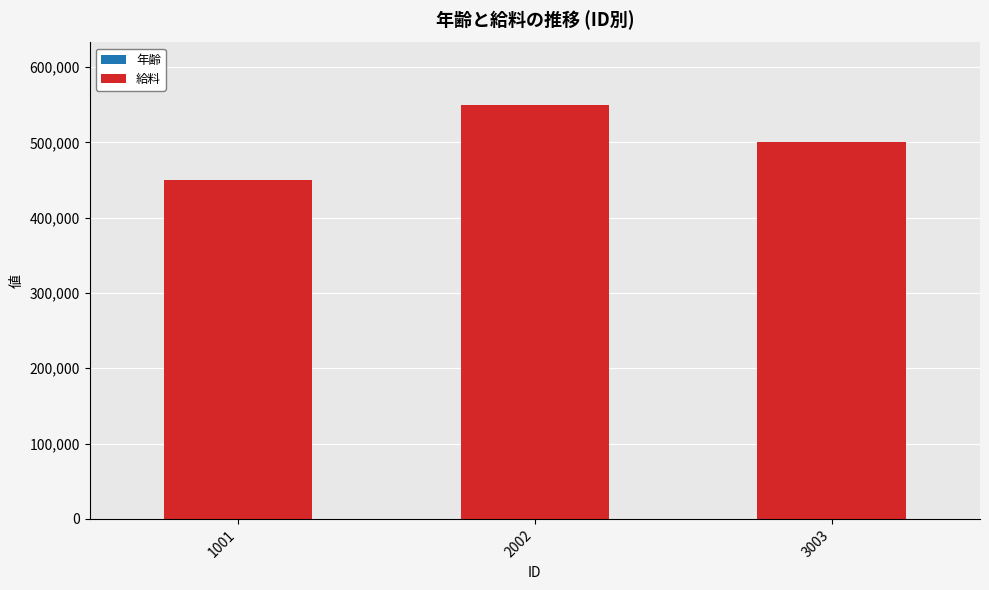

Does the chart contain stacked bars?

Yes